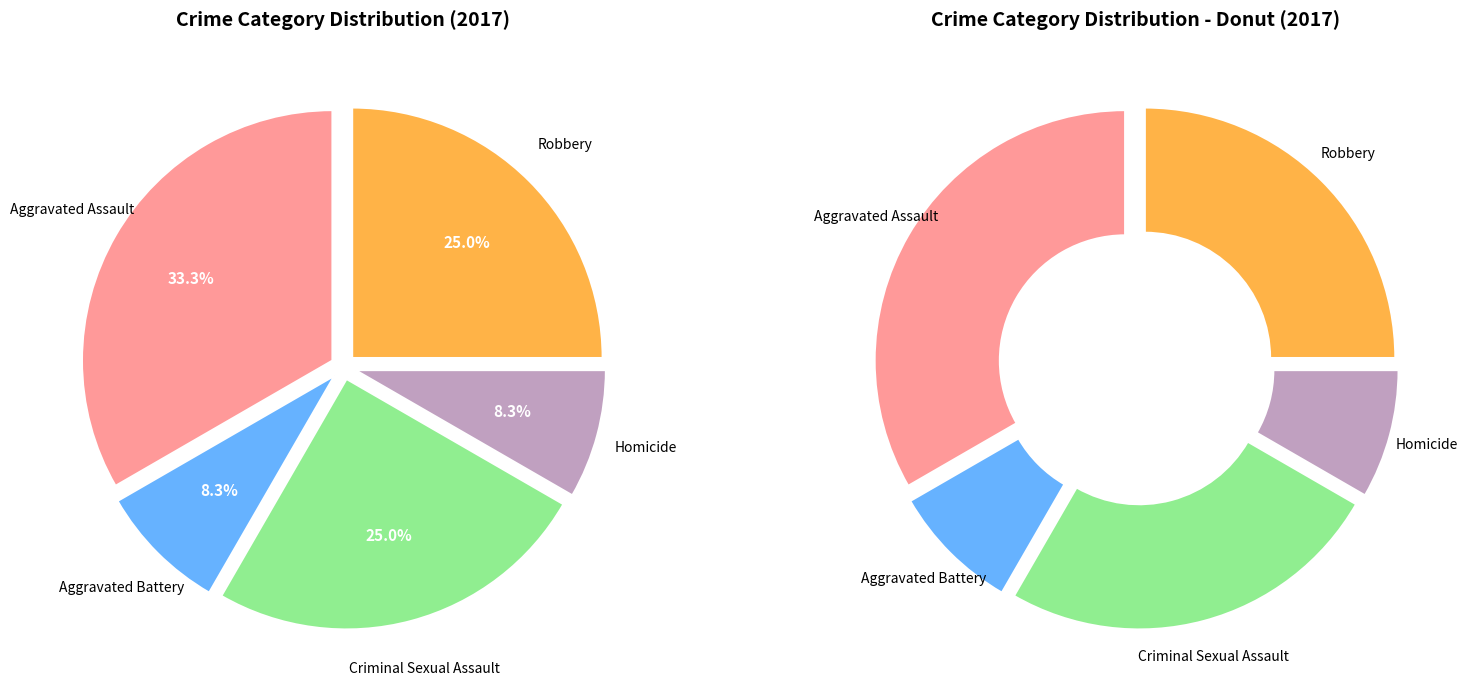

True or false: Robbery accounts for 25% of the total.

True